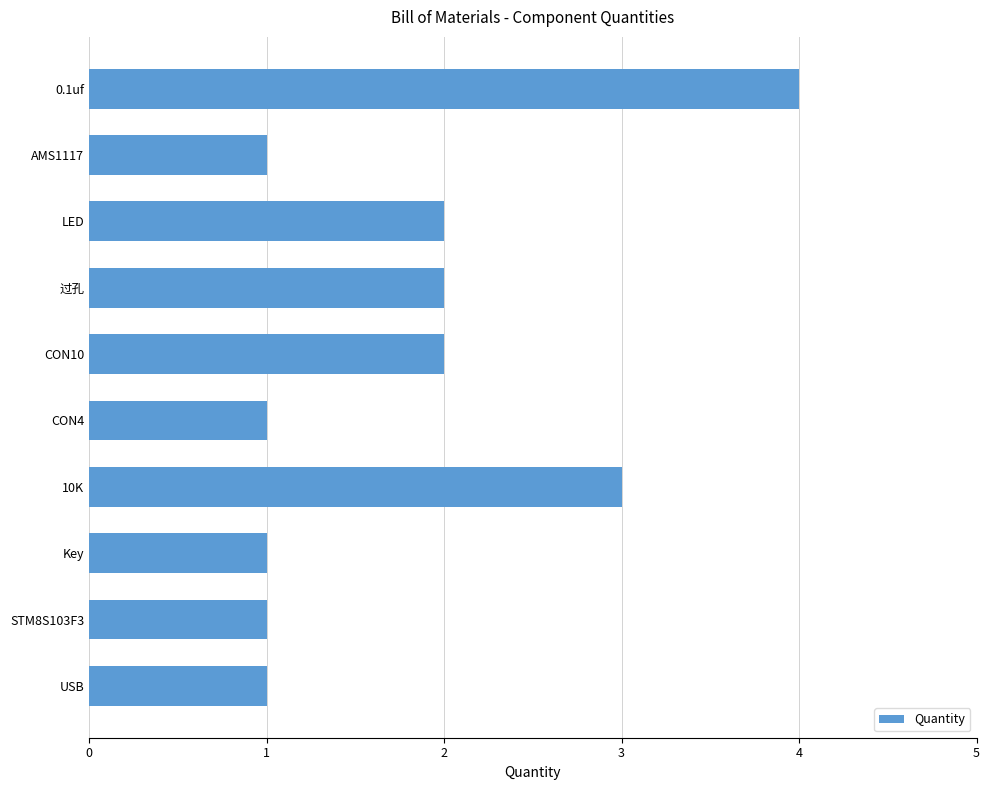

How many values are between 1 and 2?

8